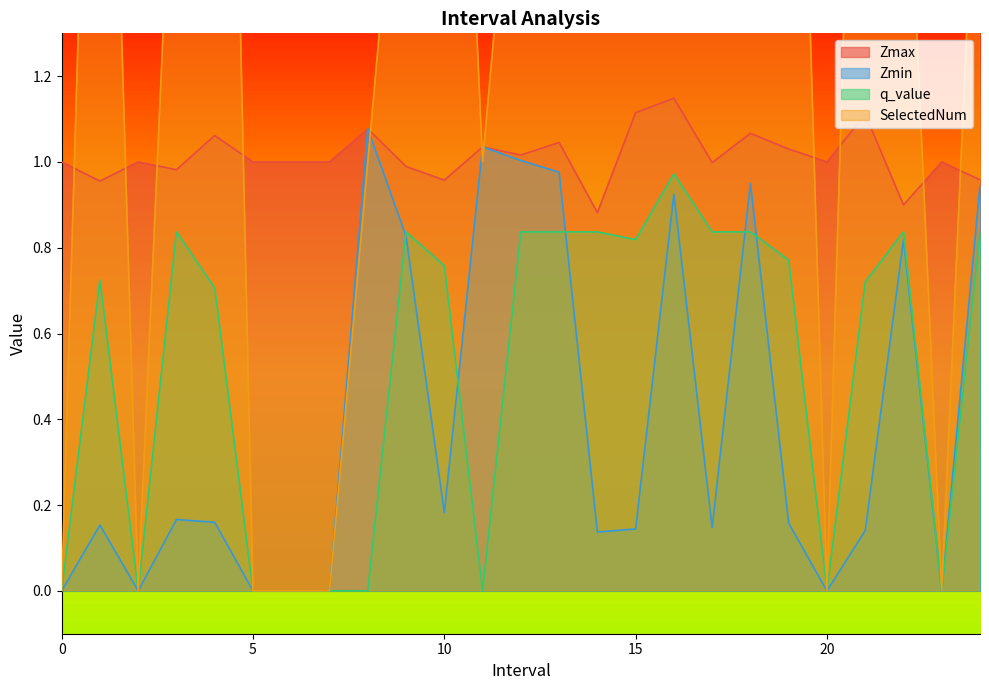

Which series has the largest total across all categories?

SelectedNum